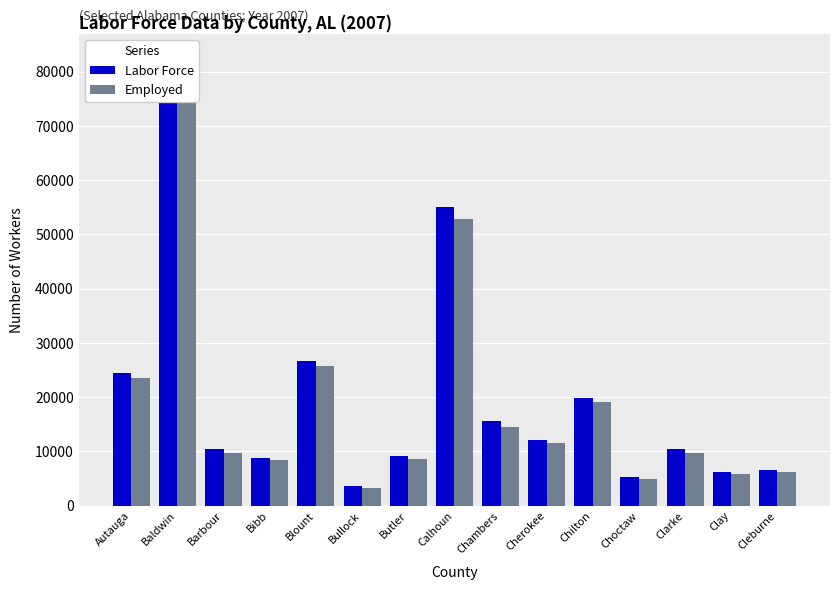

What is the label of the 5th bar from the right?

Chilton